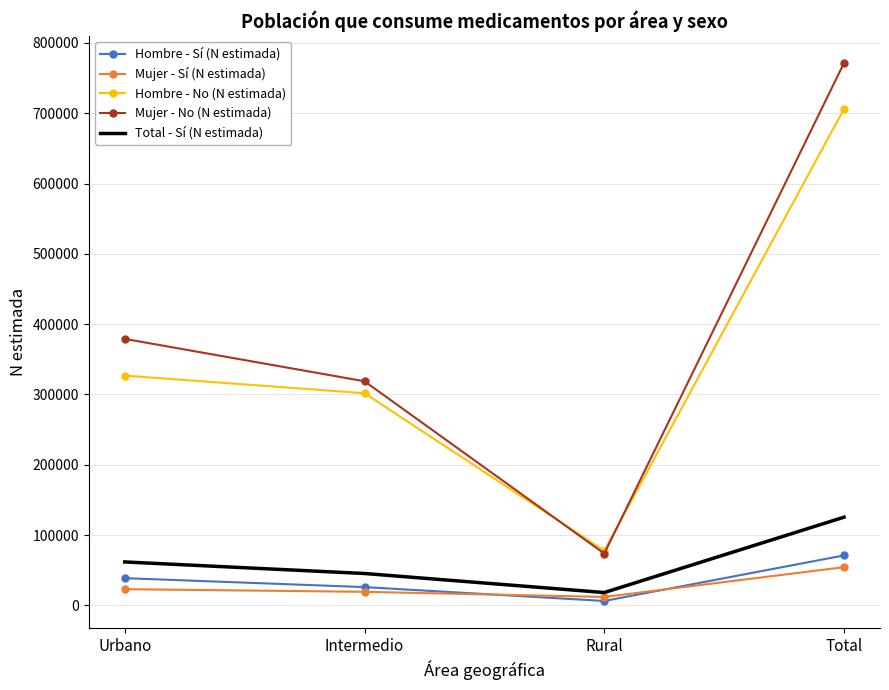

Is the value of Mujer - Sí (N estimada) at Intermedio greater than the value of Mujer - No (N estimada) at Rural?

No